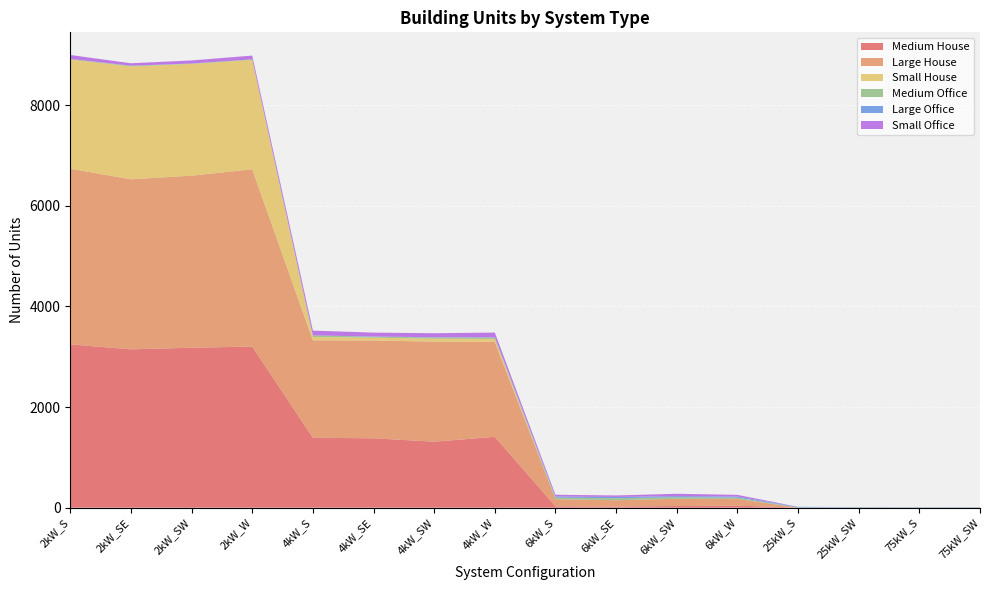

Reading right to left, transcribe all the data shown in this chart.

Medium House: 0	0	0	0	42	33	23	27	1408	1312	1379	1389	3202	3179	3147	3245
Large House: 0	0	0	0	133	143	125	141	1887	1988	1944	1937	3523	3419	3379	3491
Small House: 0	0	0	0	0	0	0	0	59	58	56	66	2173	2221	2243	2171
Medium Office: 3	5	4	6	24	32	40	32	27	25	19	30	11	7	13	9
Large Office: 8	6	8	11	22	22	25	21	6	4	4	2	1	1	2	1
Small Office: 0	0	0	0	34	46	30	36	93	80	77	95	75	61	48	80